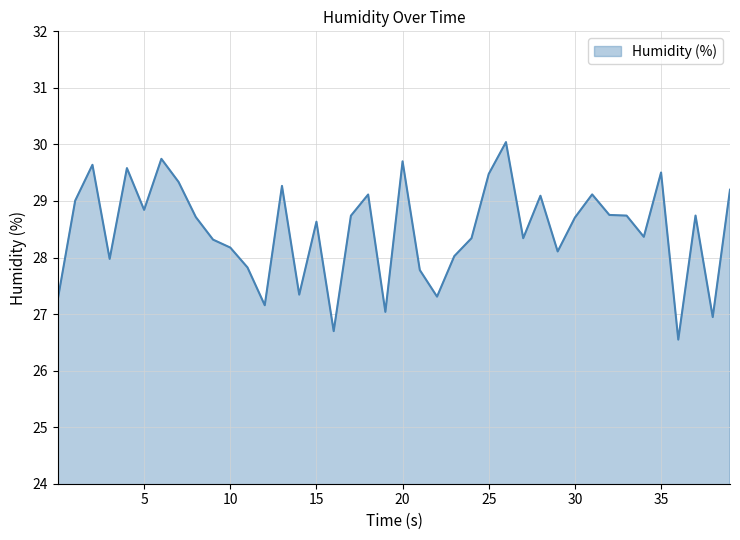

What is the maximum value shown in the chart?

30.0